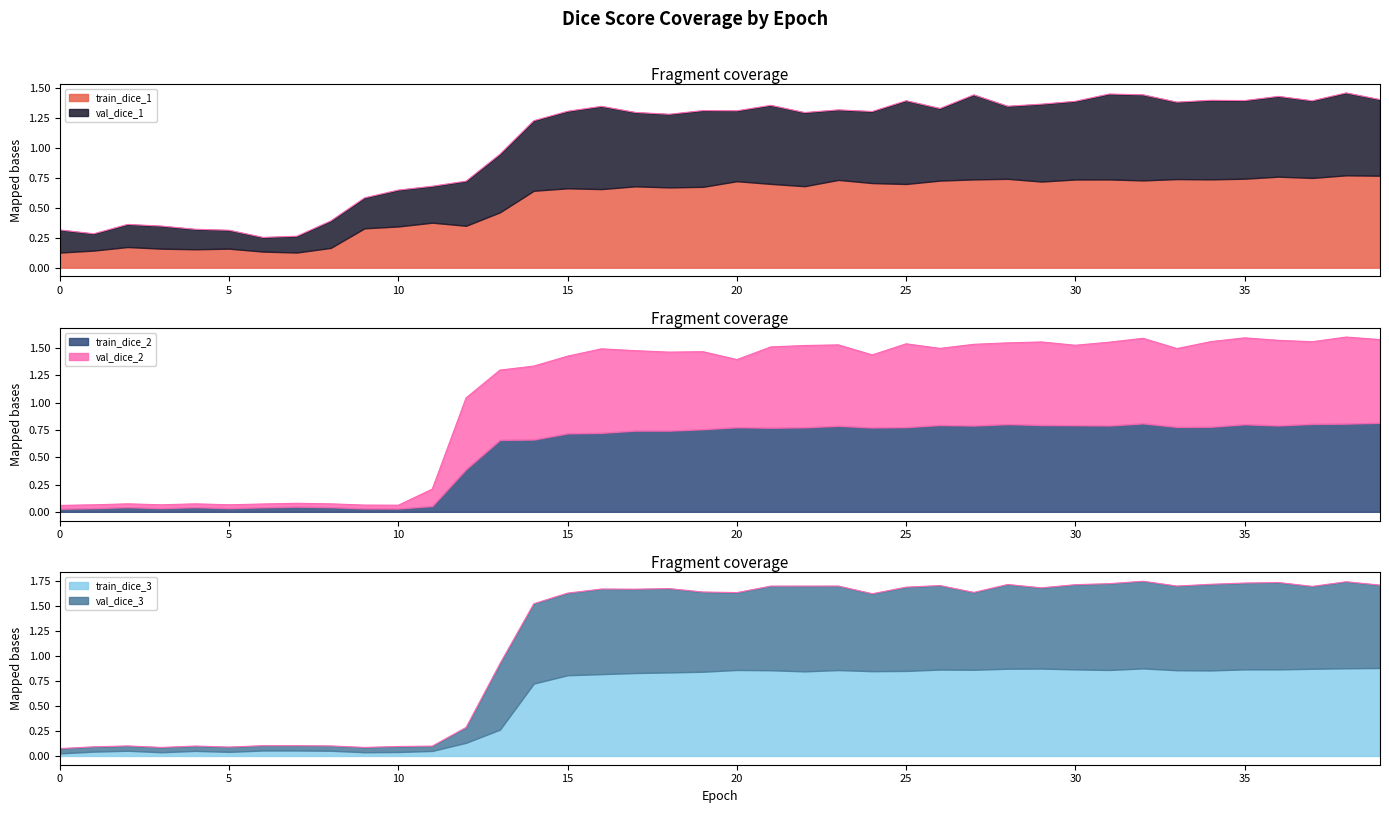

True or false: train_dice_2 has more than 0 interior local peaks.

True